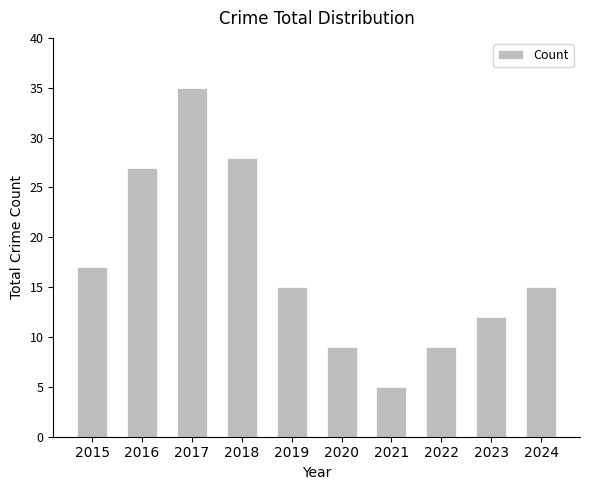

The chart shows a value of 35 at 2017. True or false?

True